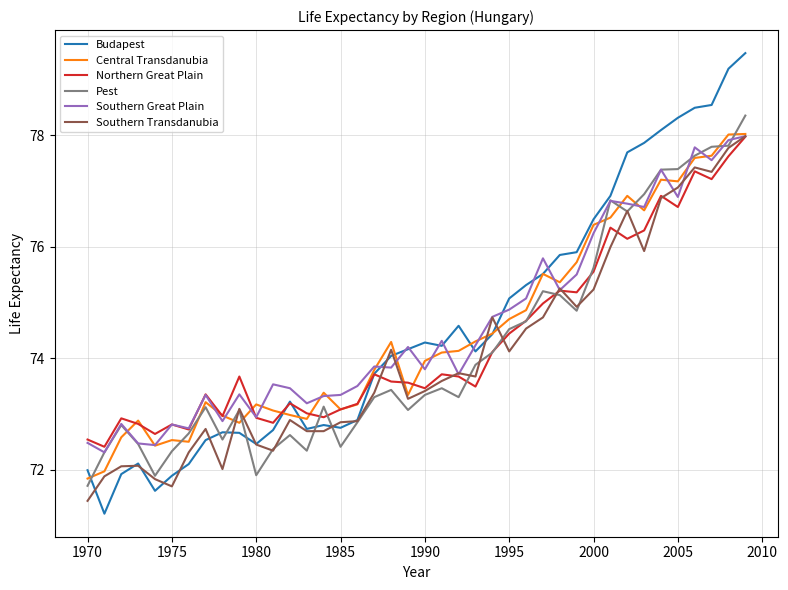

Which series has the largest range (max minus min)?

Budapest